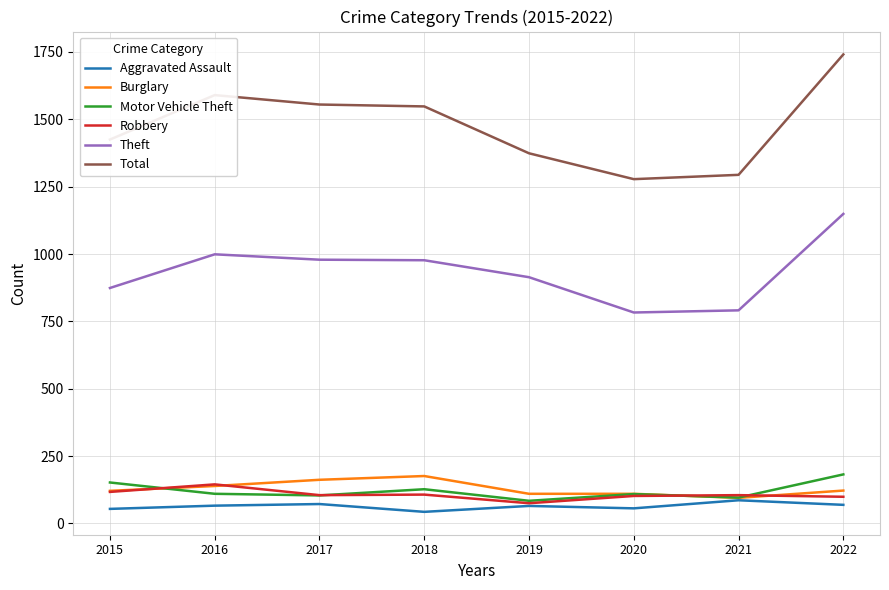

Count the Burglary values in the range 110 to 162.

6